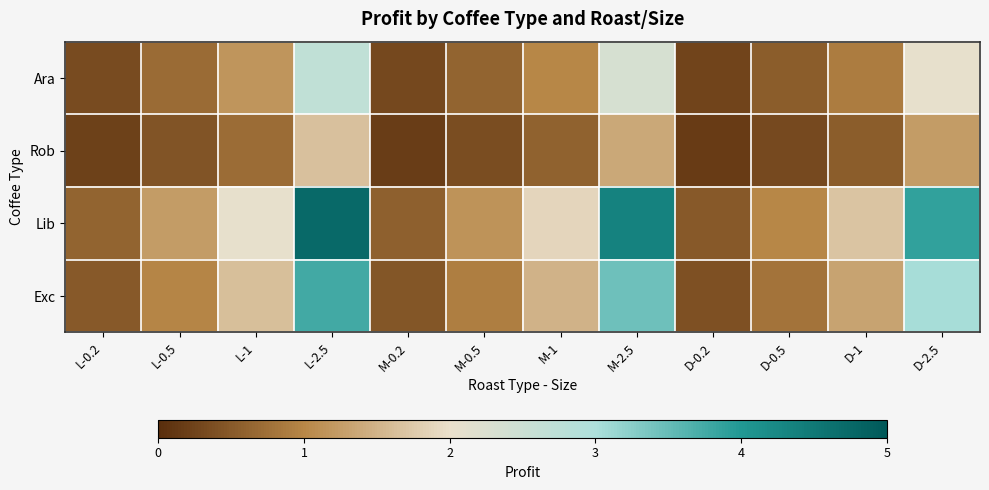

Rank the series by their maximum value, from lowest to highest.

Rob, Ara, Exc, Lib